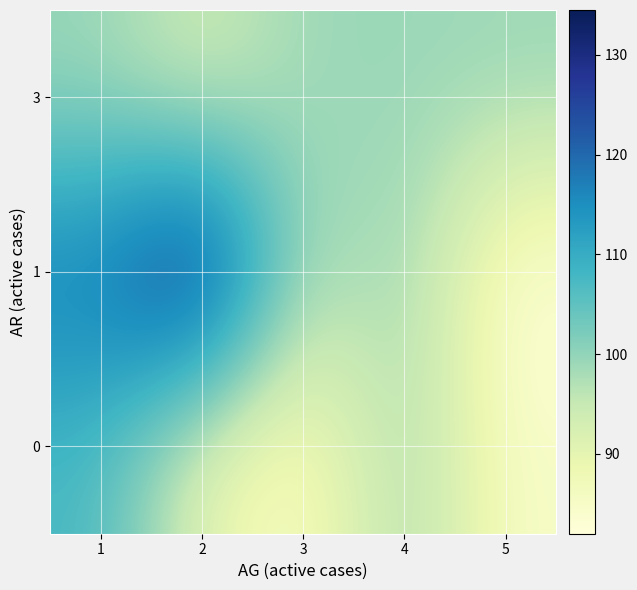

Which series has the widest spread of values?

1